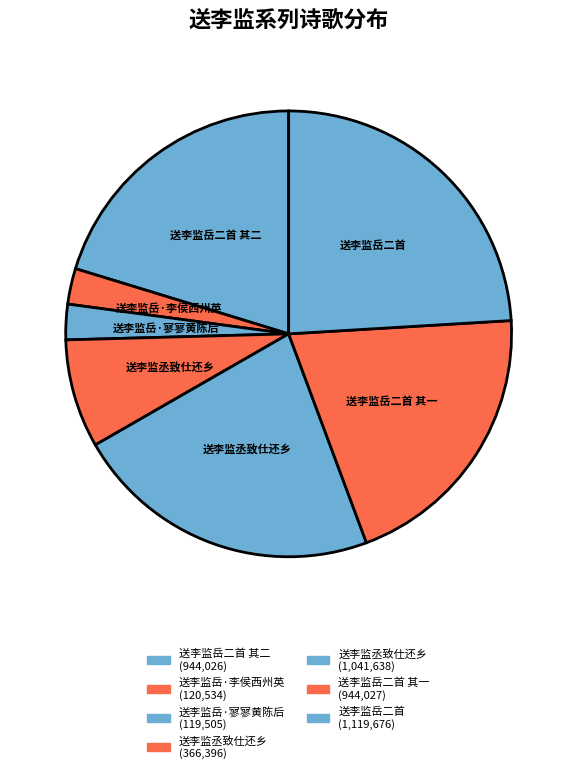

How many segments does this pie chart have?

7